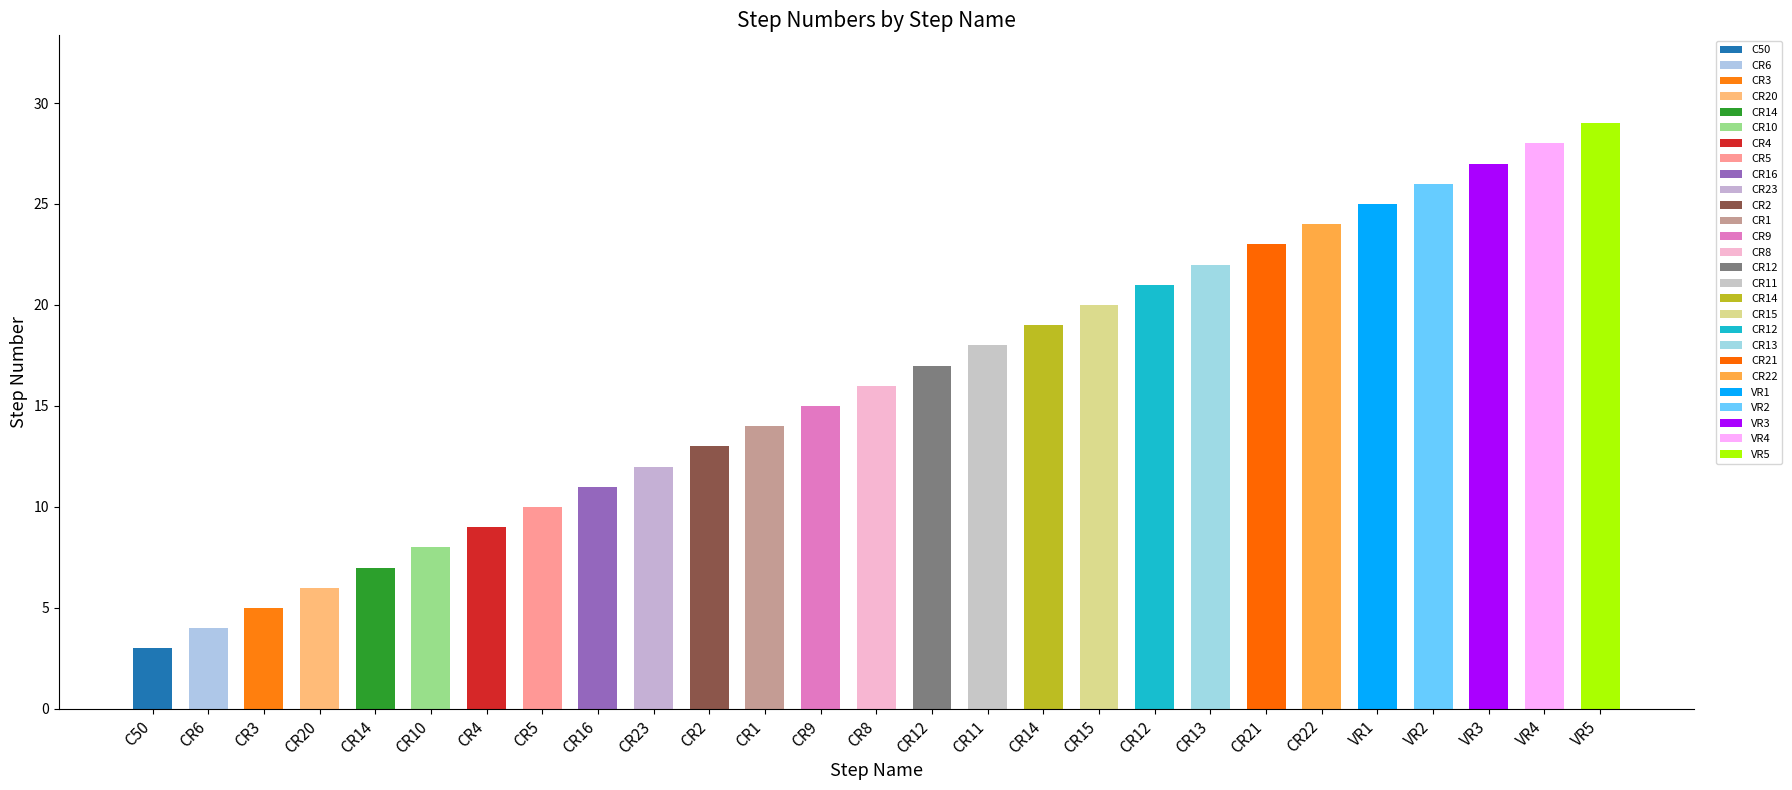

Does the chart contain stacked bars?

No